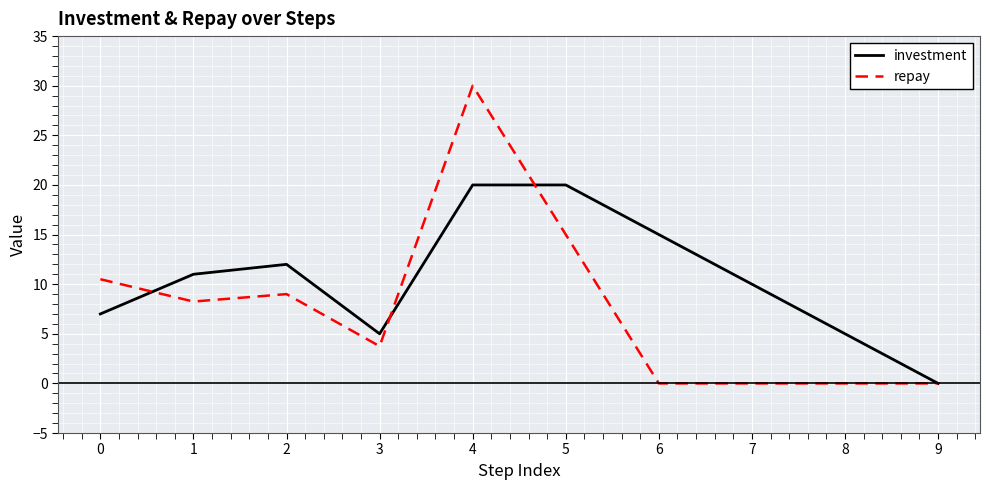

What is the maximum value shown in the chart?

30.0